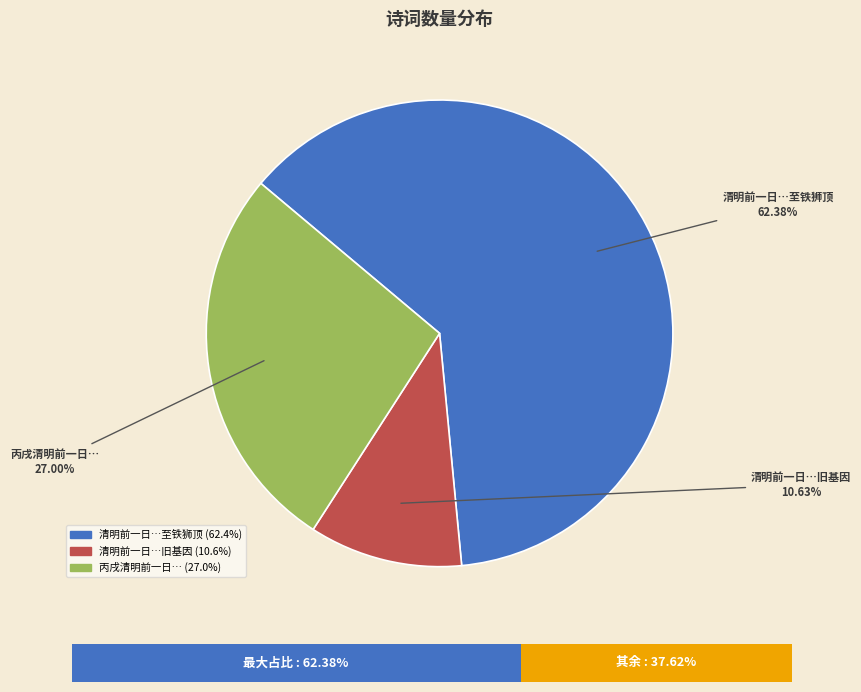

Does any single category account for the majority?

Yes